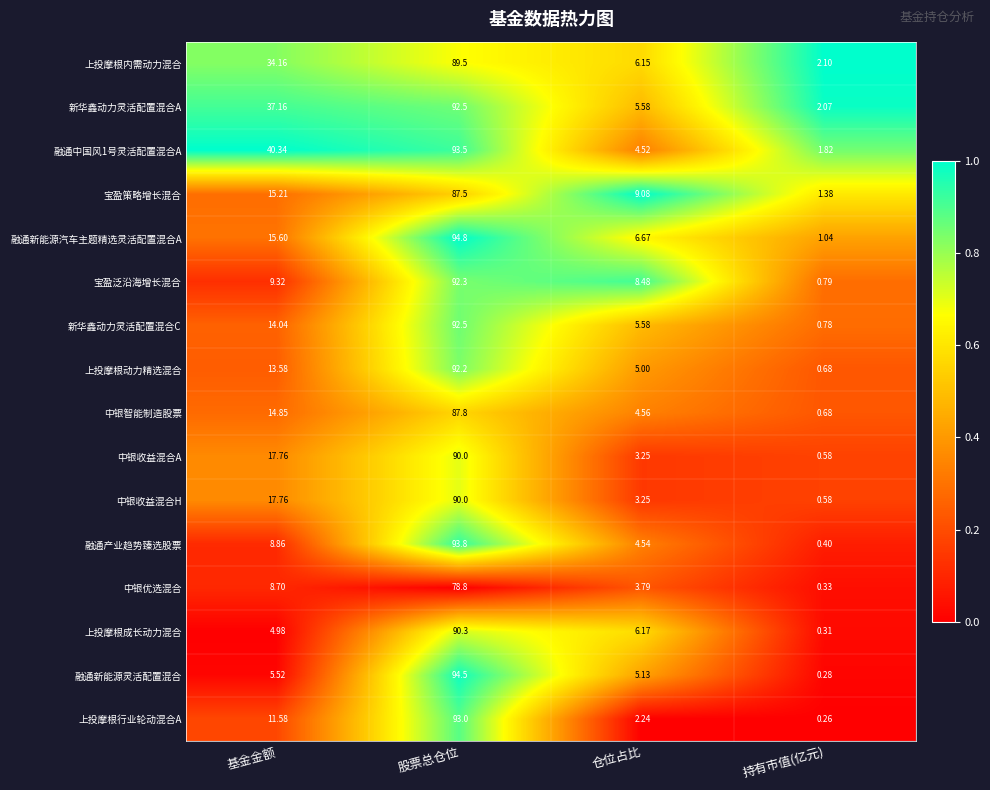

At which category is the sum across all series the highest?

股票总仓位